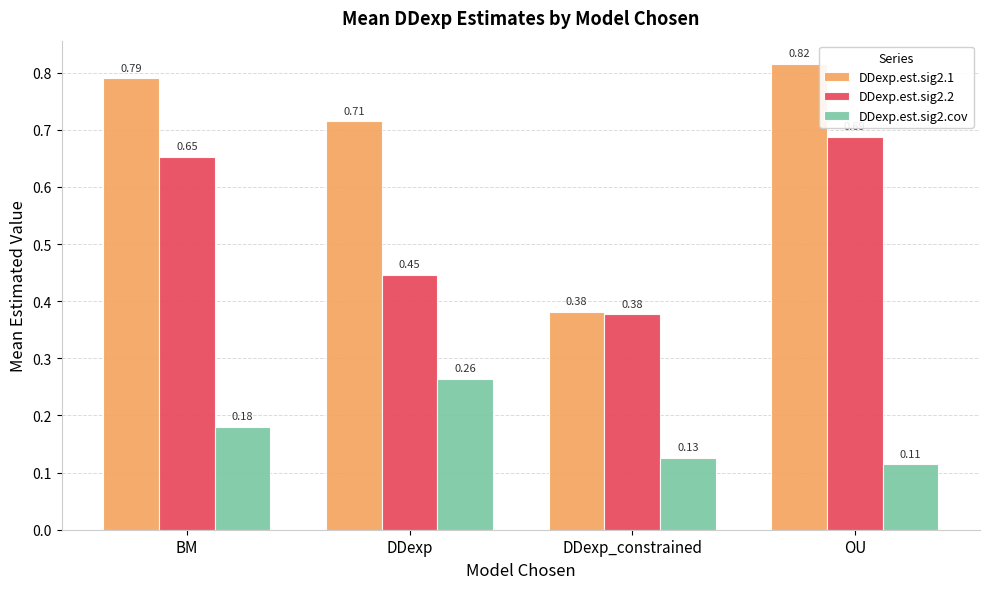

What position from the left is OU?

4